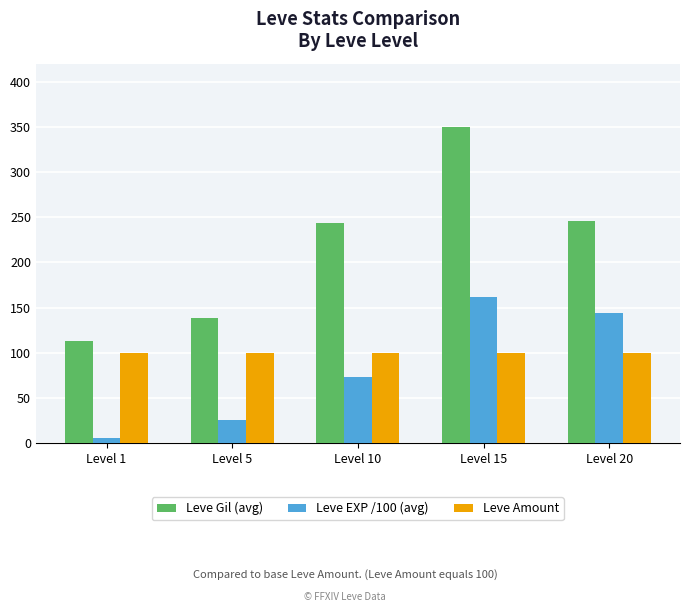

Reading left to right, list all the values displayed in this chart.

Leve Gil (avg): Level 1=113	Level 5=139	Level 10=244	Level 15=350	Level 20=246
Leve EXP /100 (avg): Level 1=6	Level 5=25	Level 10=73	Level 15=162	Level 20=144
Leve Amount: Level 1=100	Level 5=100	Level 10=100	Level 15=100	Level 20=100